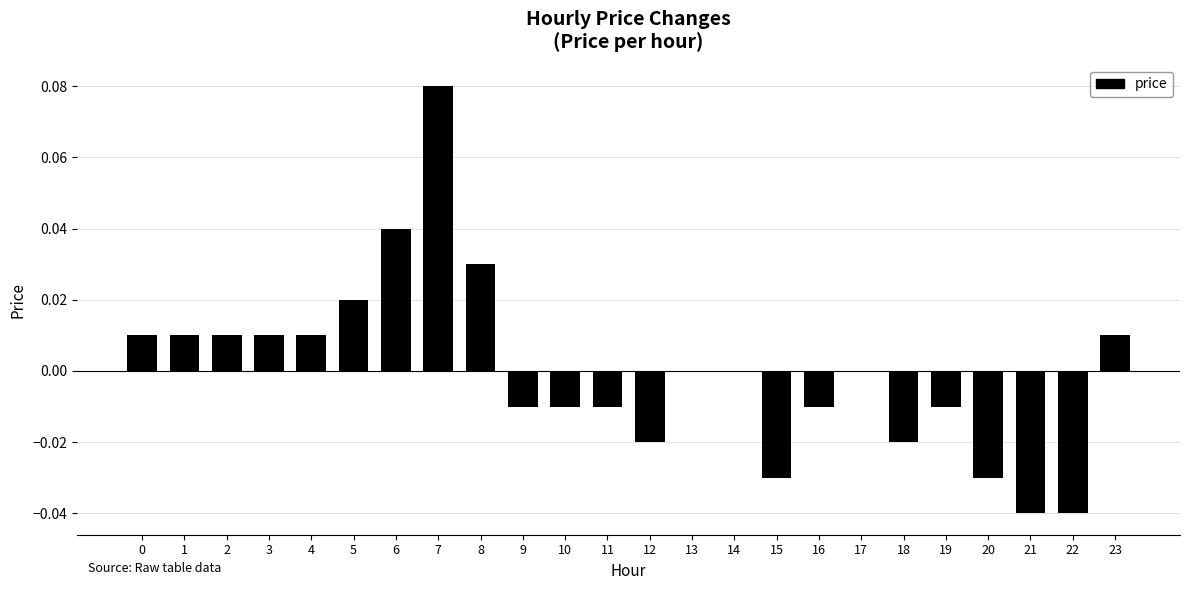

Which label corresponds to the largest value in the chart?

7